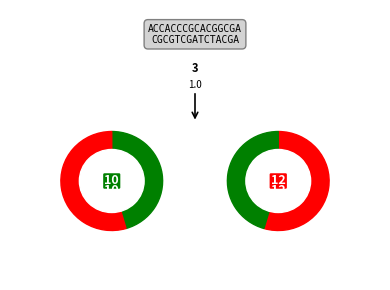

What is the change in value from BL to BS?

+2